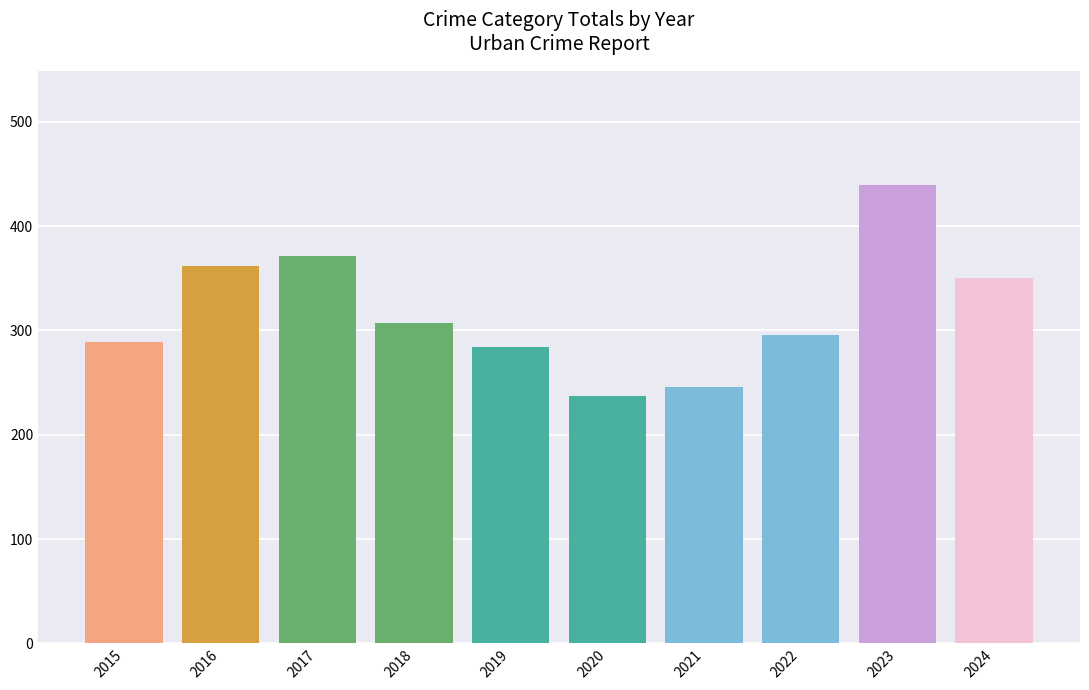

List the labels in order of value, smallest first.

2020, 2021, 2019, 2015, 2022, 2018, 2024, 2016, 2017, 2023